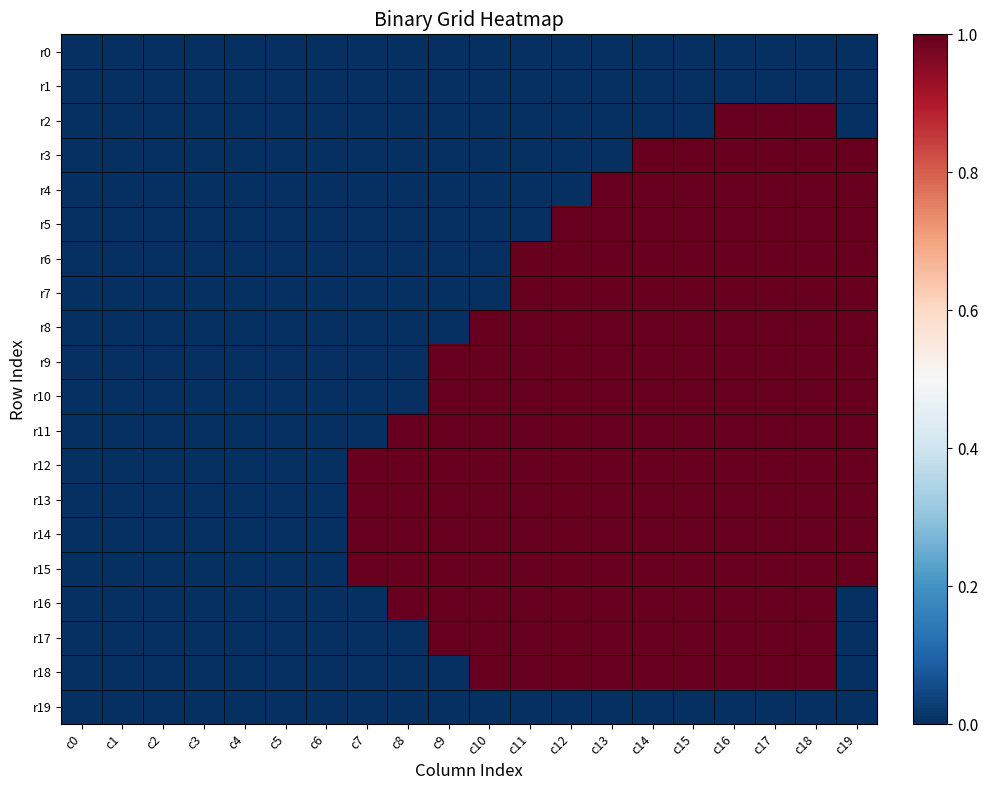

Between c12 and c2, which is larger?

c12